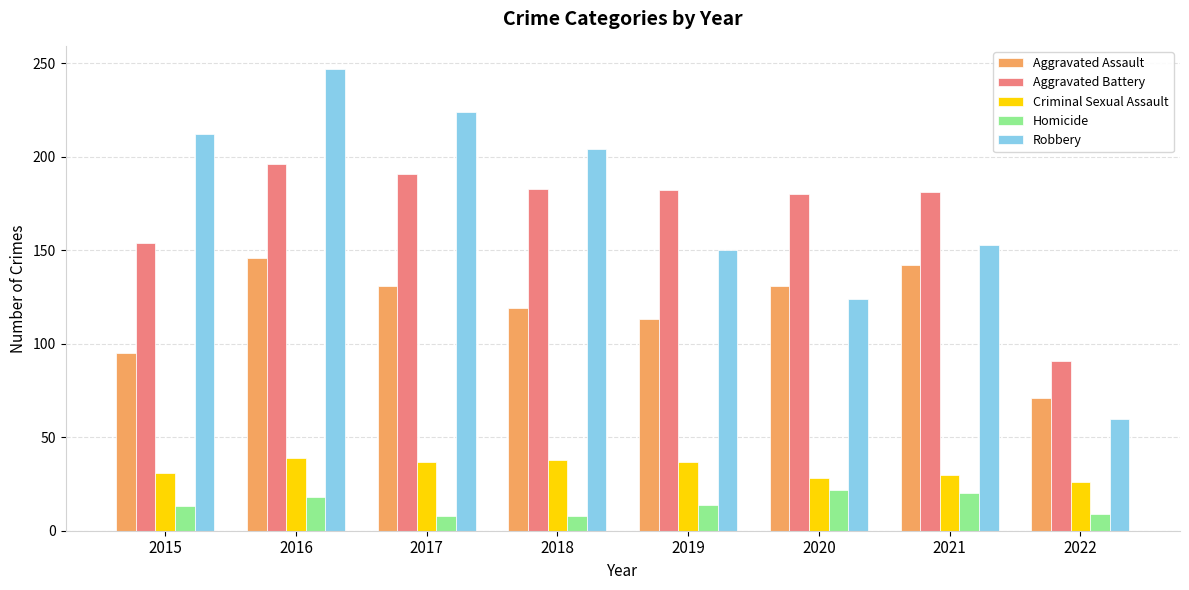

True or false: Aggravated Battery has a value of 265 at 2016.

False